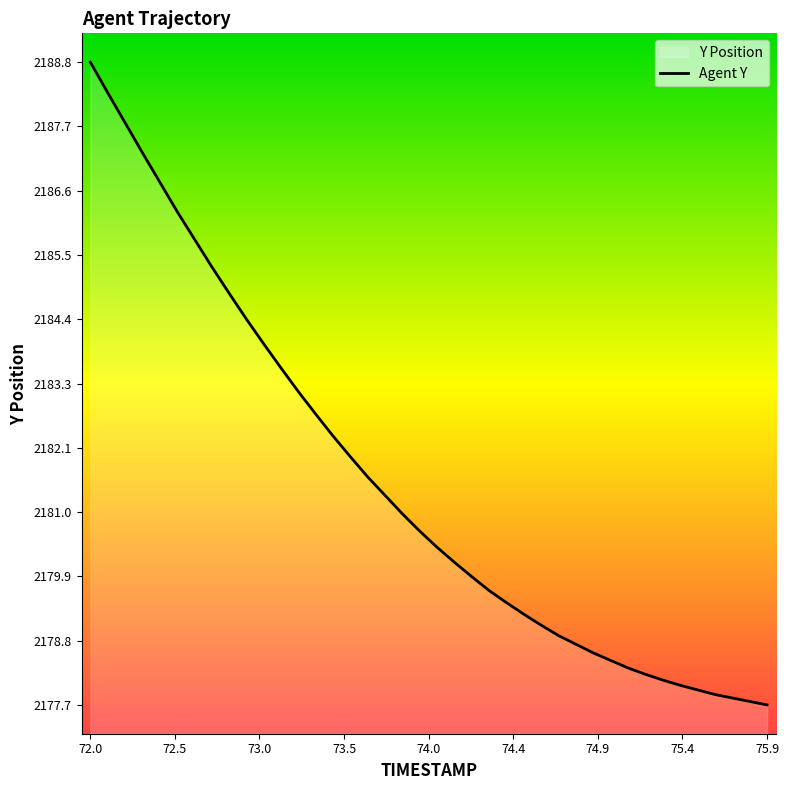

Reading right to left, extract all data points from this chart.

2177.7	2177.7	2177.8	2177.9	2177.9	2178.0	2178.1	2178.2	2178.3	2178.4	2178.6	2178.7	2178.9	2179.1	2179.2	2179.4	2179.7	2179.9	2180.2	2180.4	2180.7	2181.0	2181.3	2181.6	2182.0	2182.3	2182.7	2183.1	2183.5	2183.9	2184.4	2184.8	2185.3	2185.8	2186.2	2186.8	2187.3	2187.8	2188.3	2188.8